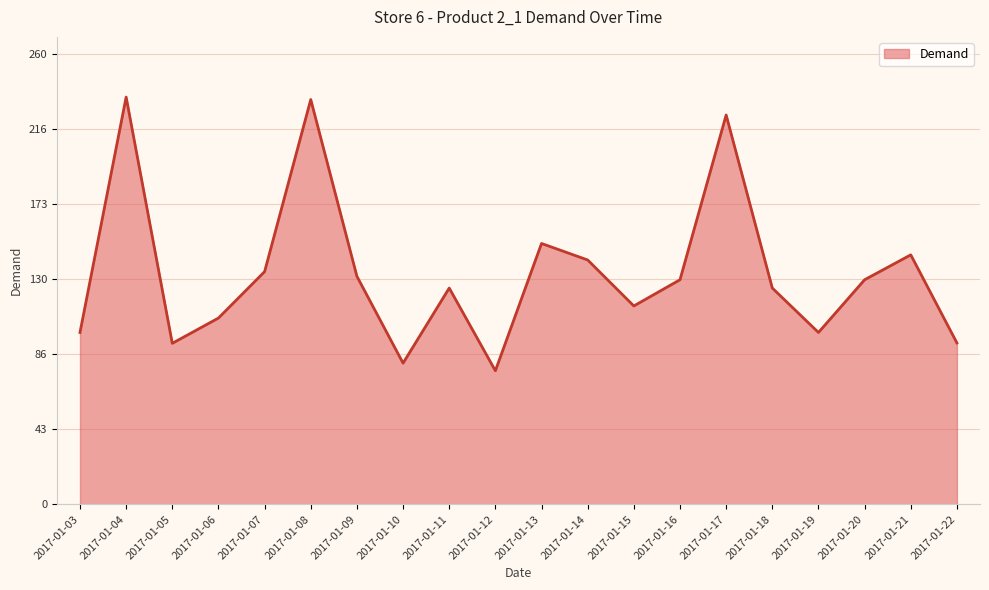

What is the smallest value displayed?

77.1